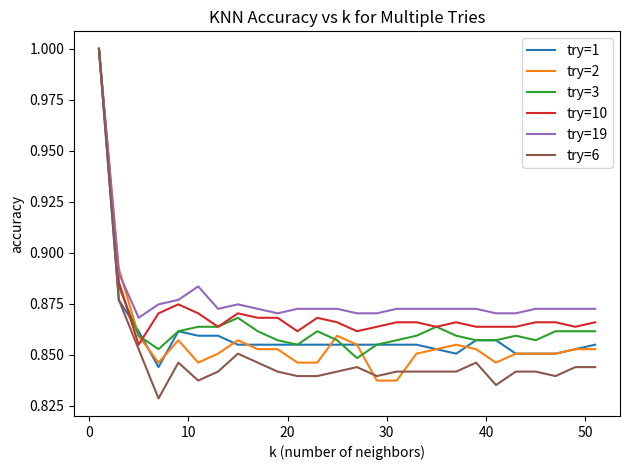

What is the maximum value shown in the chart?

1.0